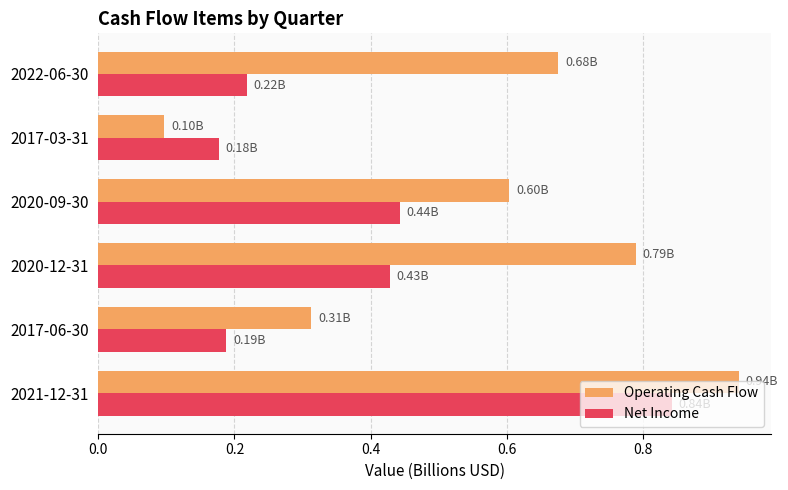

What is the sum of all Operating Cash Flow values?

3.4